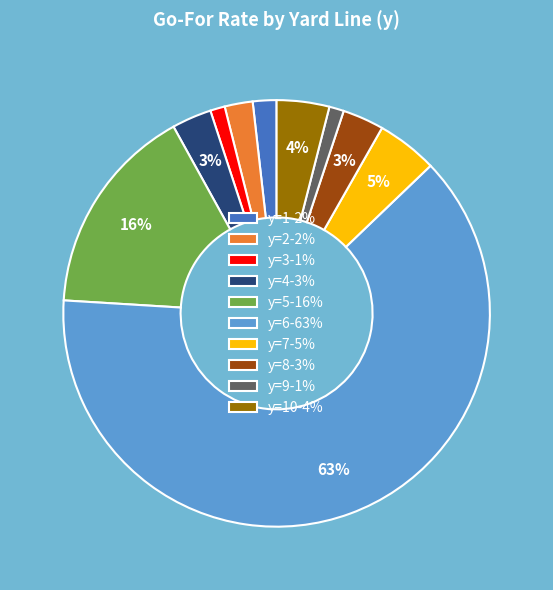

To the nearest percent, what is the difference between the largest and smallest slice percentages?

62%